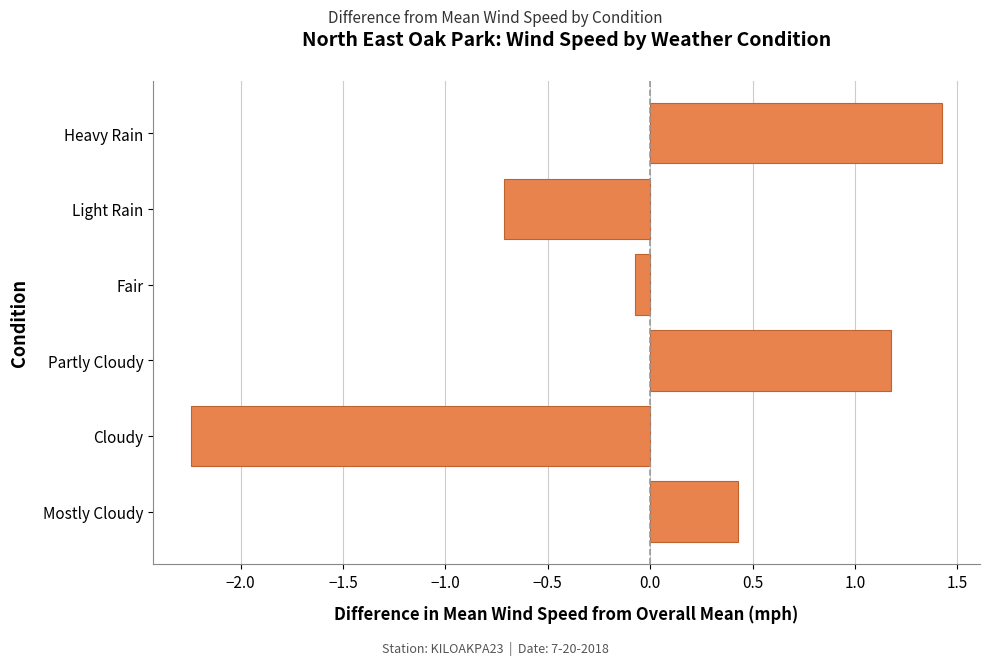

Which label corresponds to the smallest value in the chart?

Cloudy